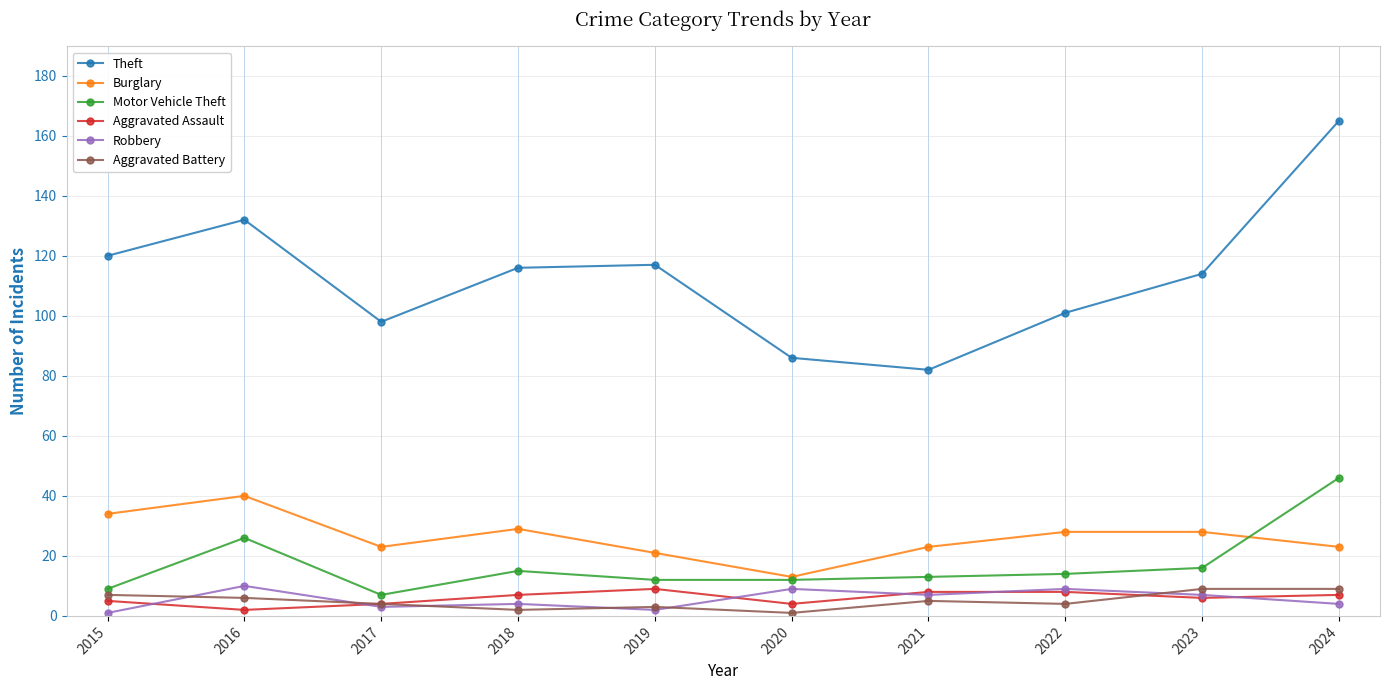

What is the sum of the Robbery values at 2020 and 2017?

12